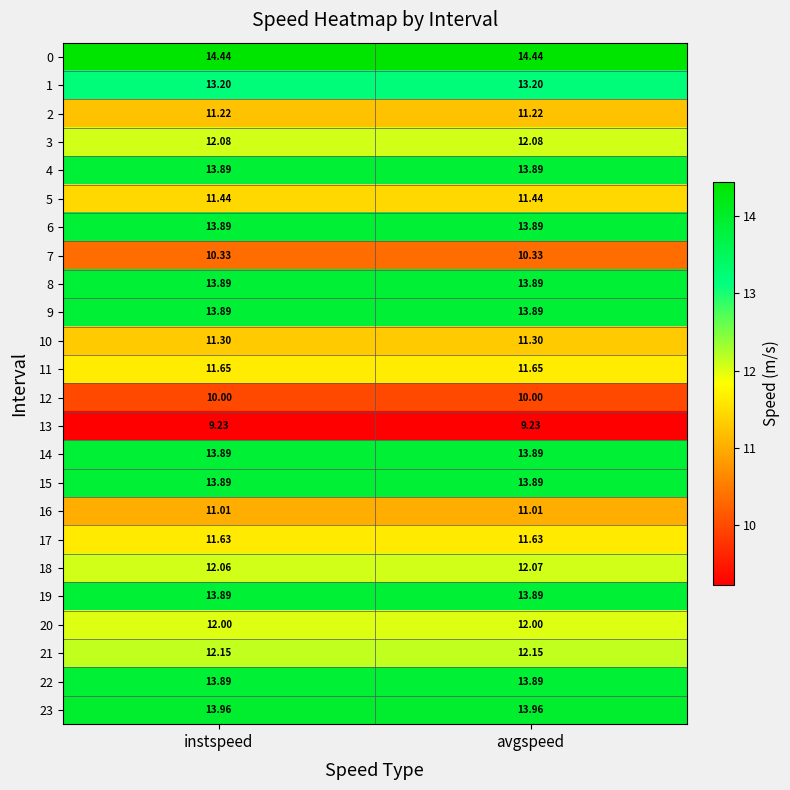

Is the value of 13 at avgspeed greater than the value of 1 at avgspeed?

No